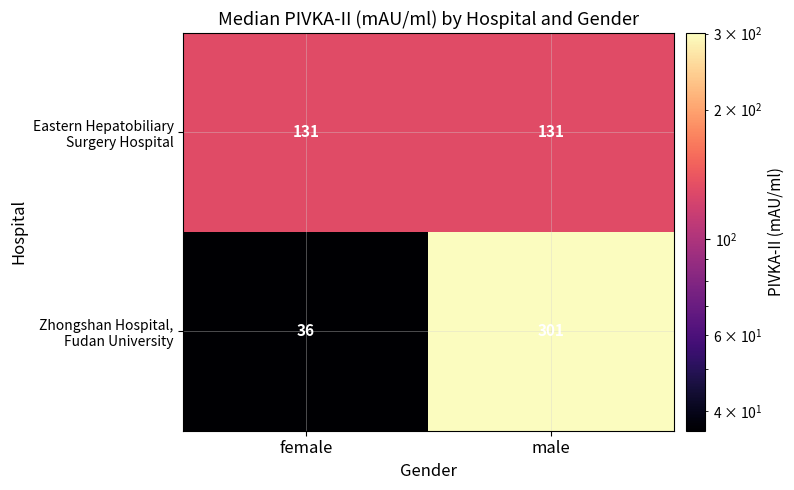

What is the difference between the highest and lowest values at female?

95